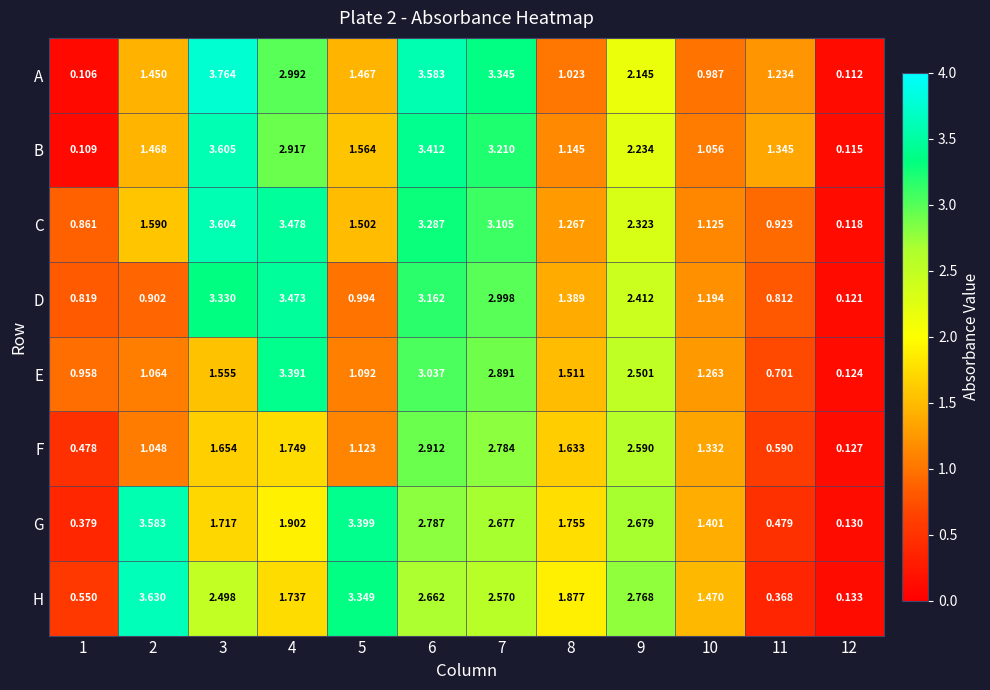

Rank the series at 11 from highest to lowest value.

B, A, C, D, E, F, G, H